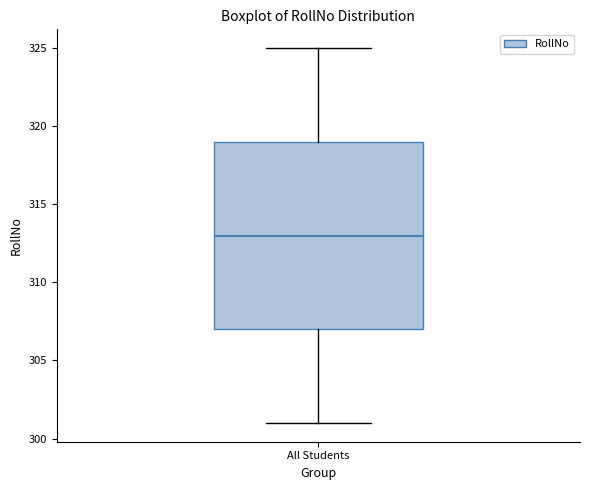

Where does the lower whisker of the box for All Students end on the y-axis? The values are not printed on the chart, so give them approximately, as read against the axis.

301